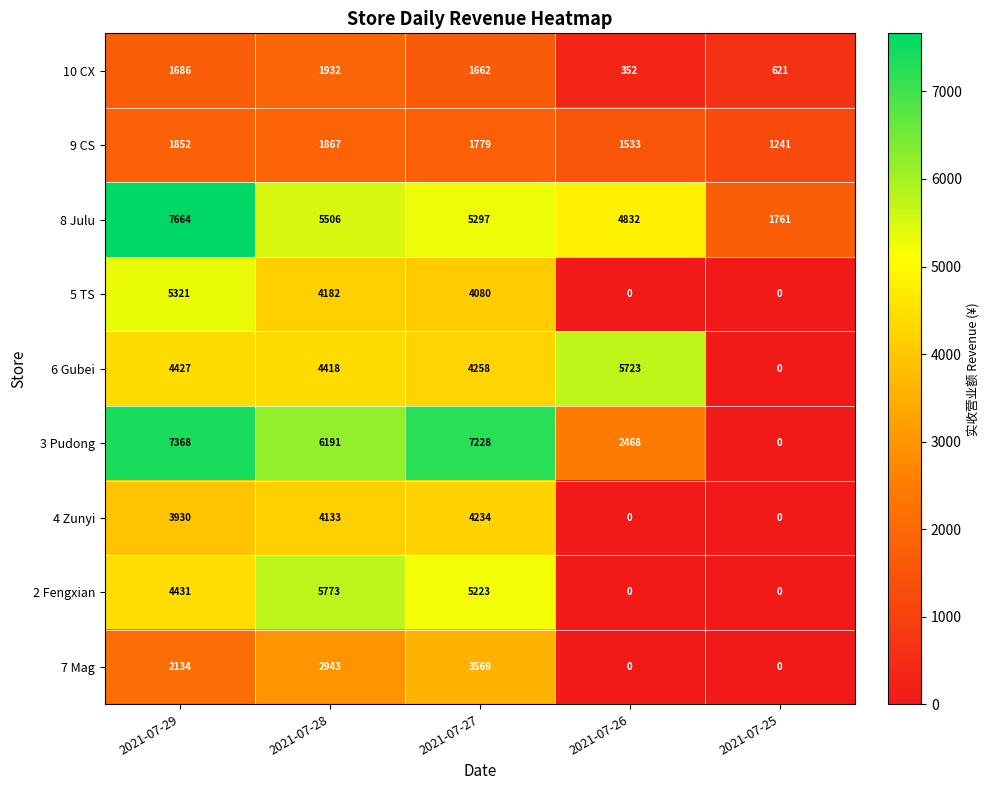

How many categories are shown in the chart?

5